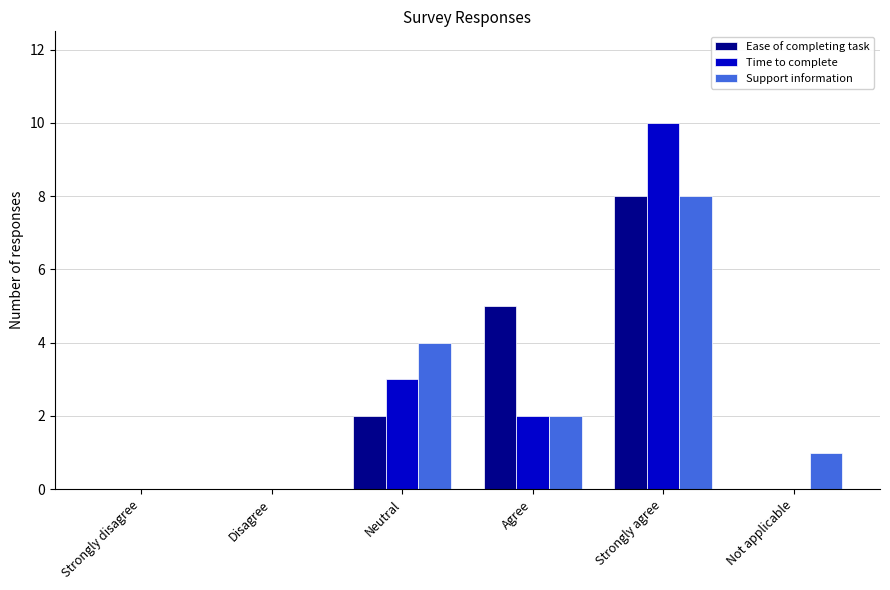

What is the total value across all series at Neutral?

9